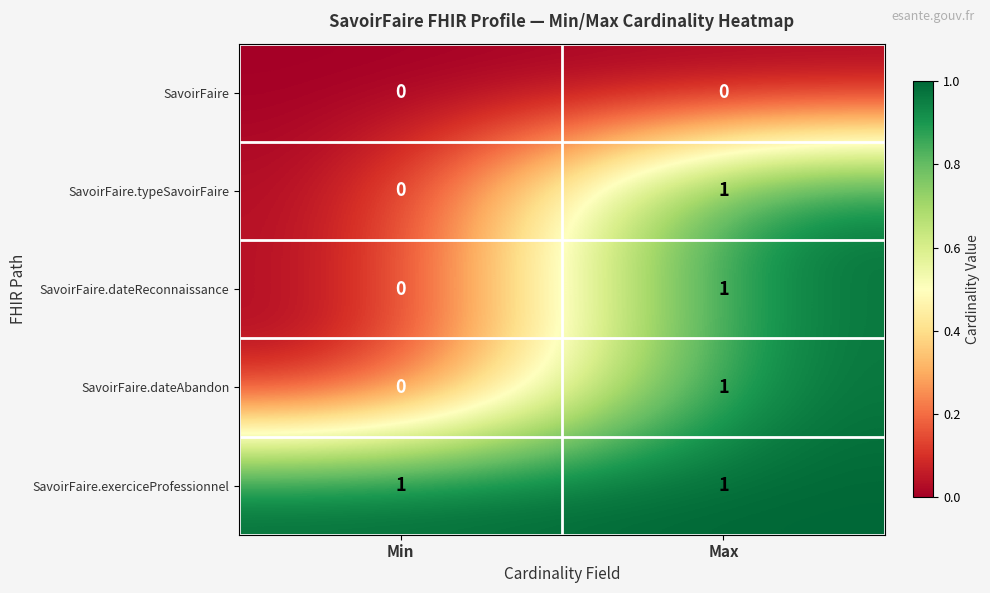

At how many categories does at least one series exceed 0?

2